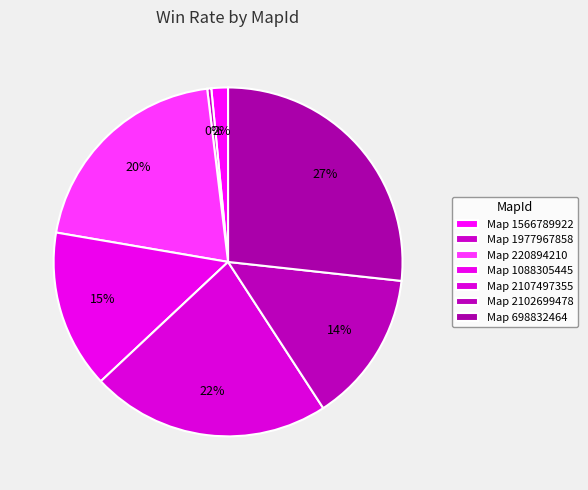

To the nearest percent, what is the difference between the largest and smallest slice percentages?

26%